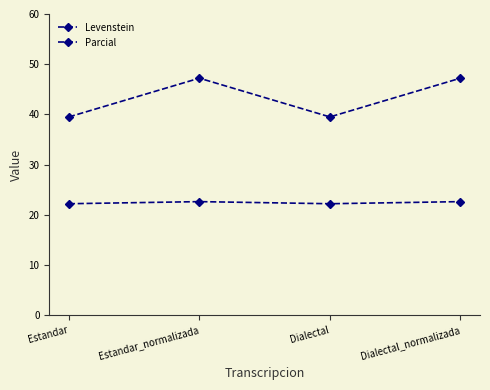

The value of Levenstein at Dialectal is 35.8. True or false?

False